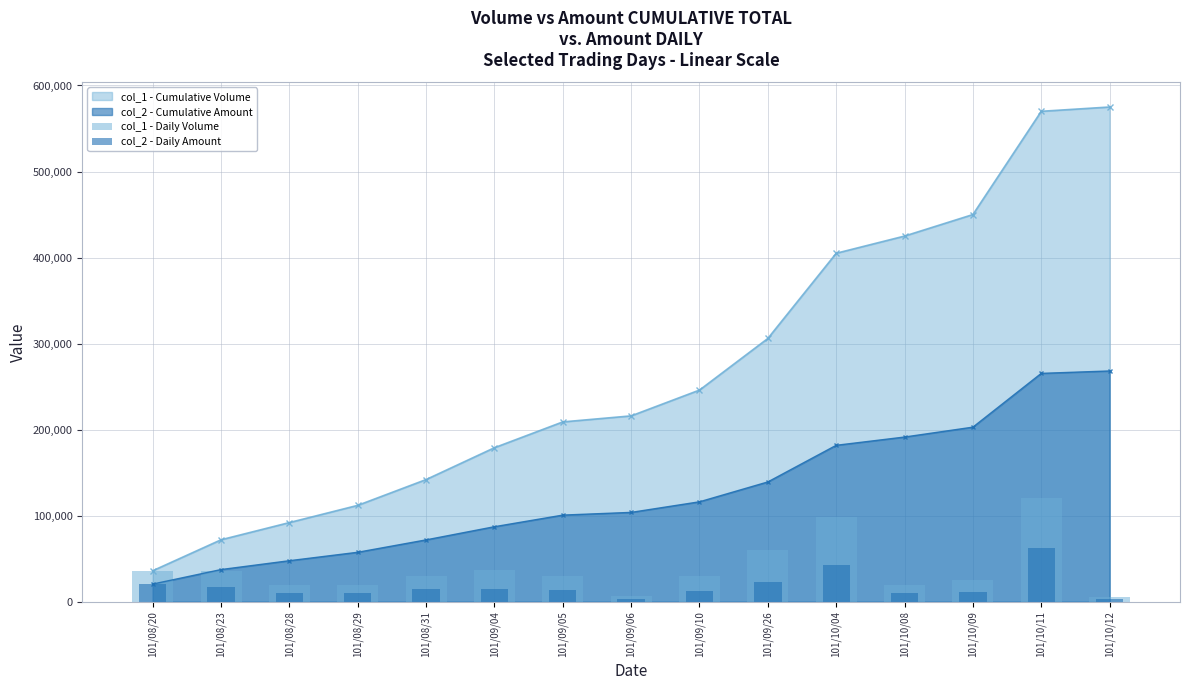

What is the minimum value for col_1 - Cumulative Volume?

36000